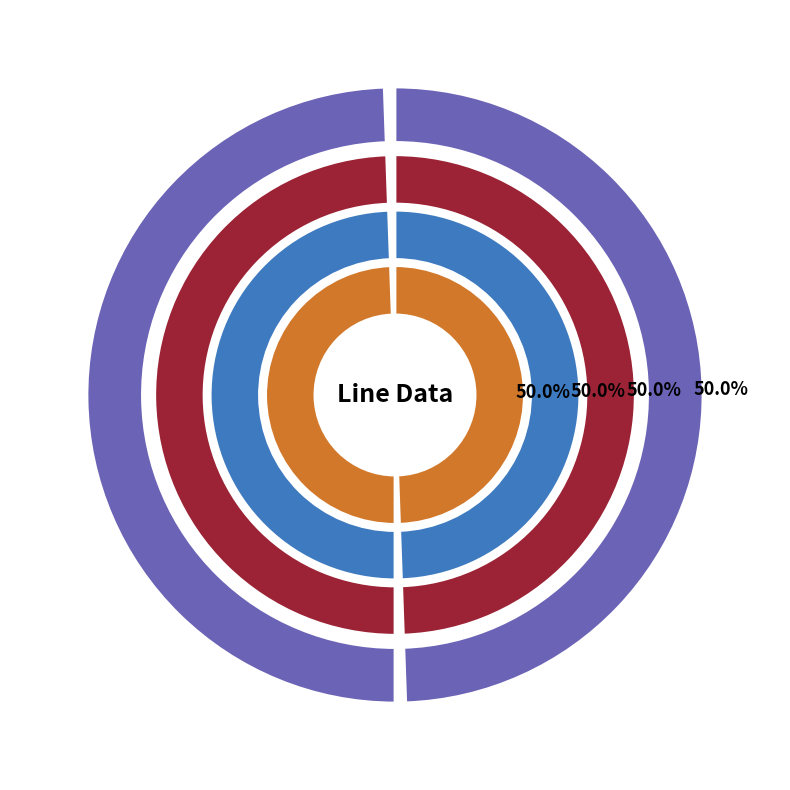

Is Line_1 the majority of the pie?

Yes